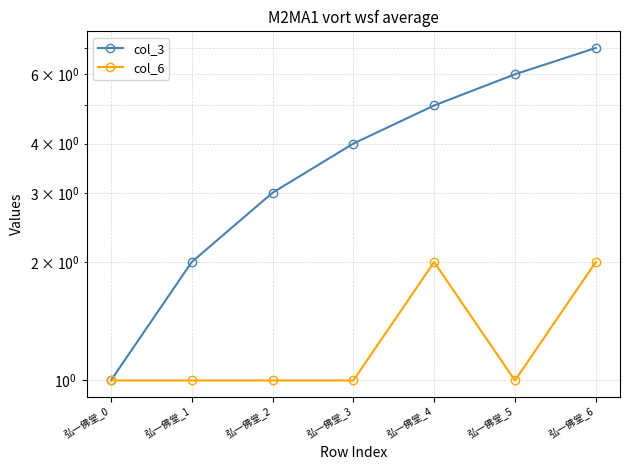

What are all the series names shown in the legend?

col_3, col_6